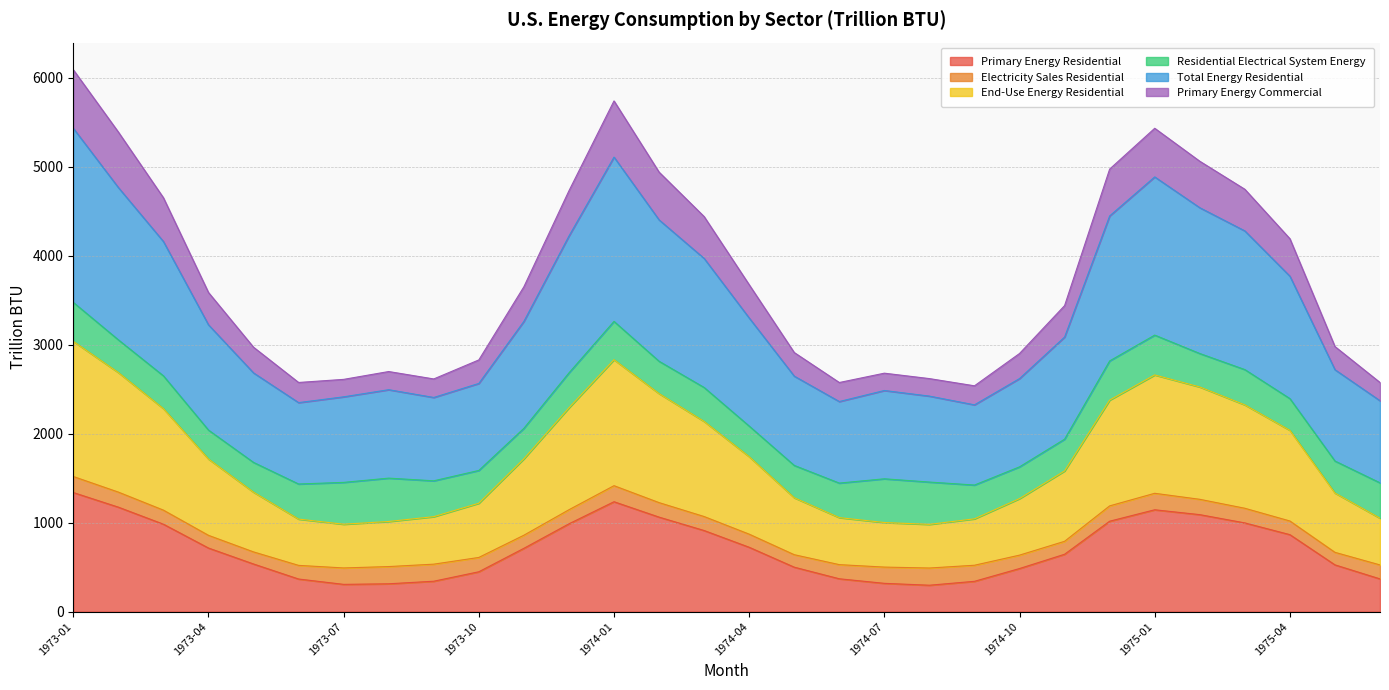

What is the lowest value of the Primary Energy Residential series?

297.2